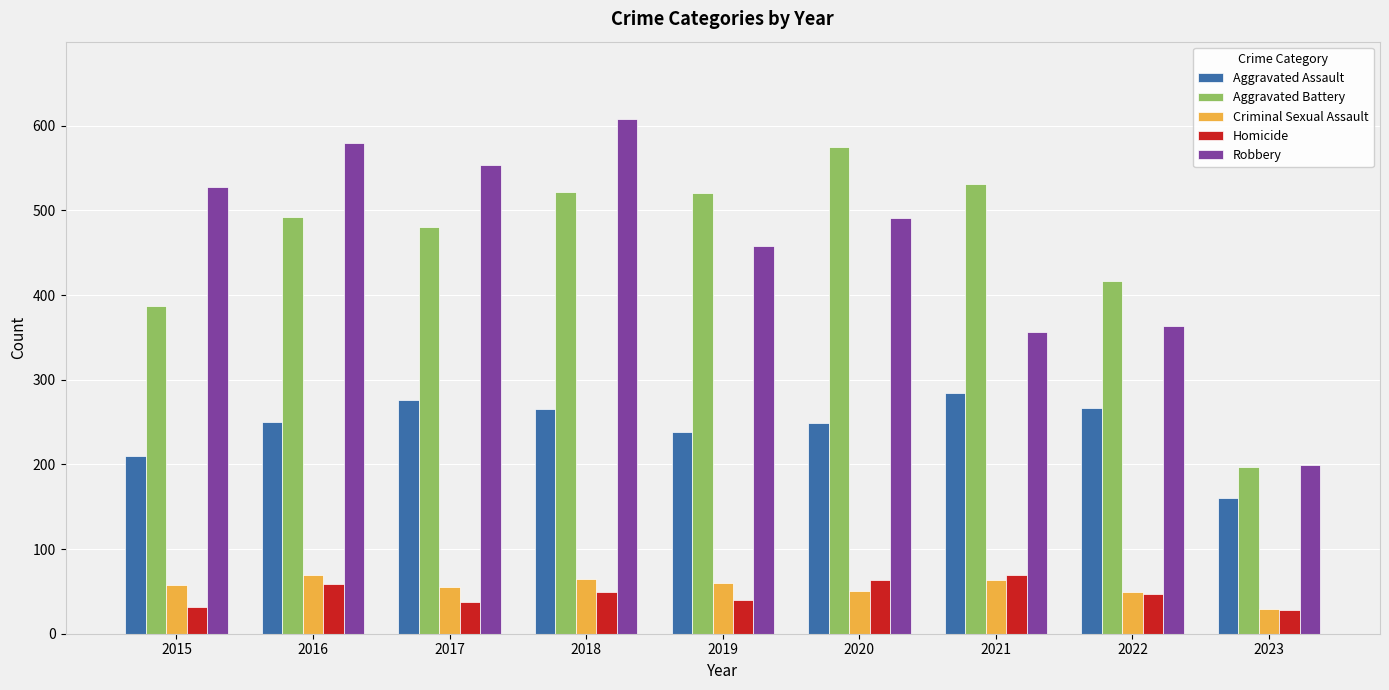

What are all the series names shown in the legend?

Aggravated Assault, Aggravated Battery, Criminal Sexual Assault, Homicide, Robbery